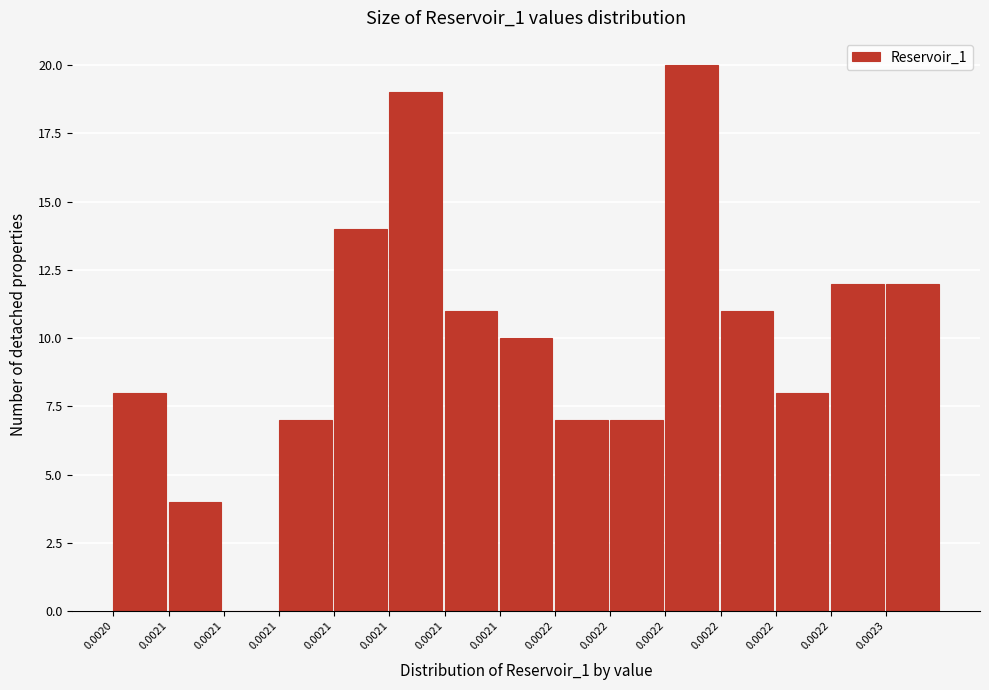

Are the bars horizontal?

No